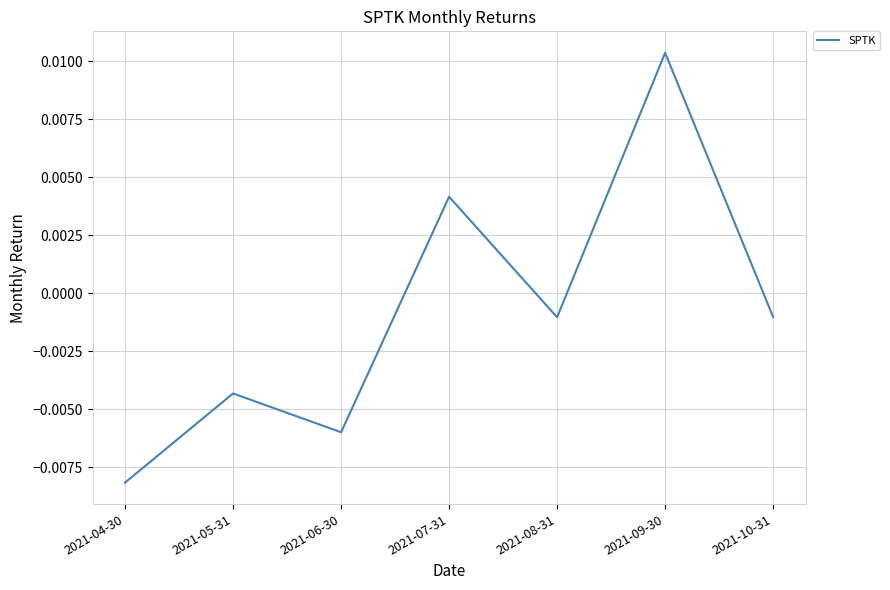

Which category has the highest value across all series?

2021-09-30